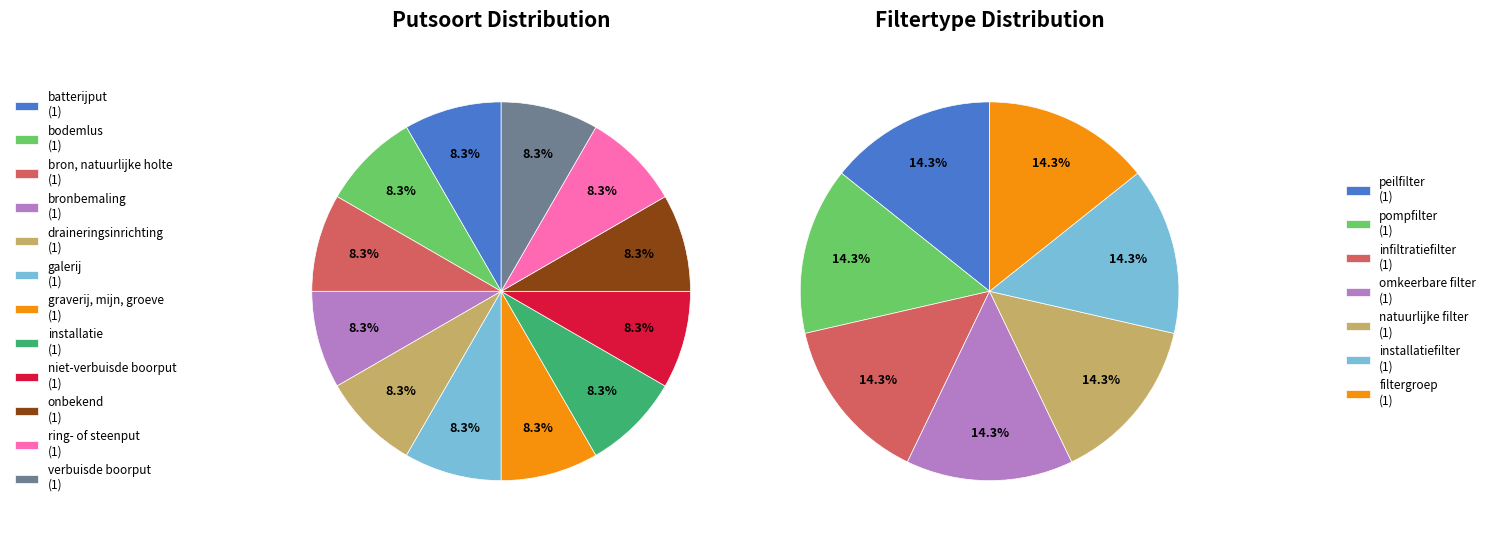

Do batterijput and graverij, mijn, groeve together represent more than half of the pie?

No